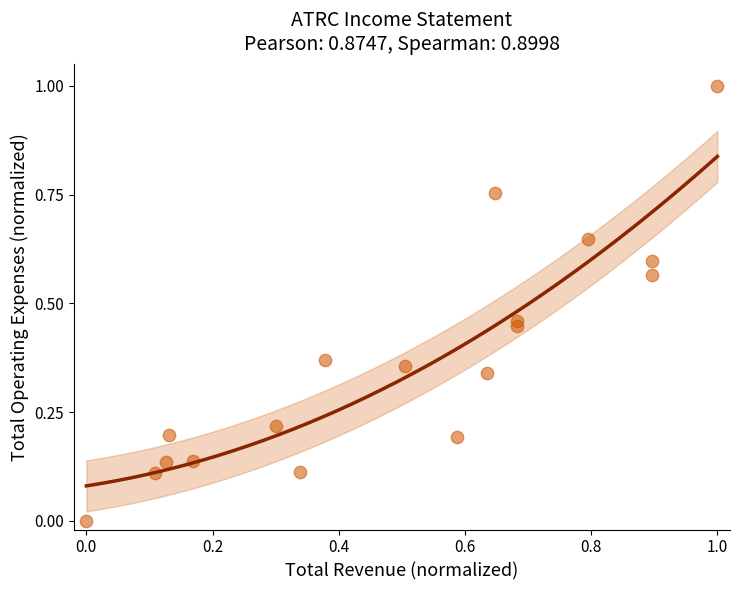

What is the range of Y values (max minus min)?

1.0